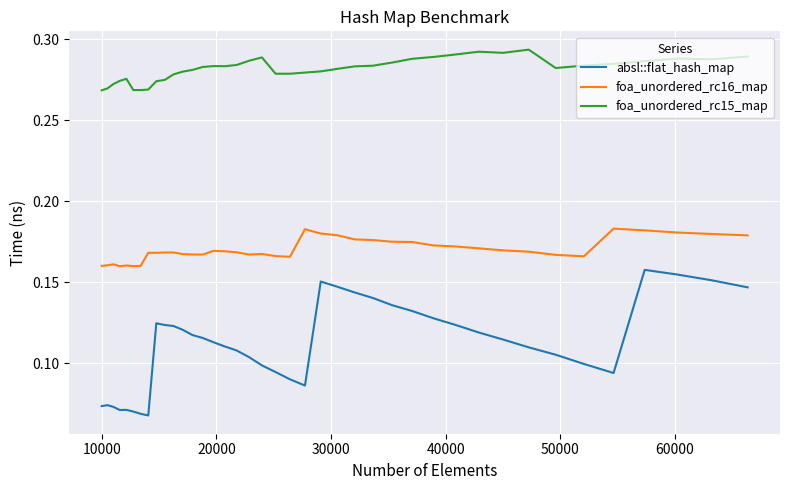

True or false: foa_unordered_rc16_map and foa_unordered_rc15_map cross at least once.

False